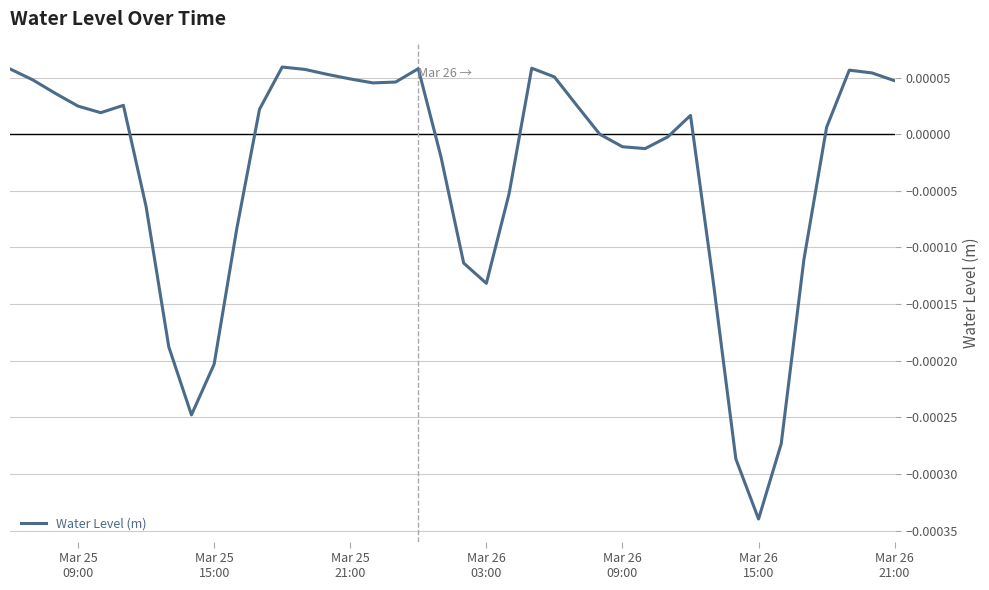

How many lines are shown in the chart?

1